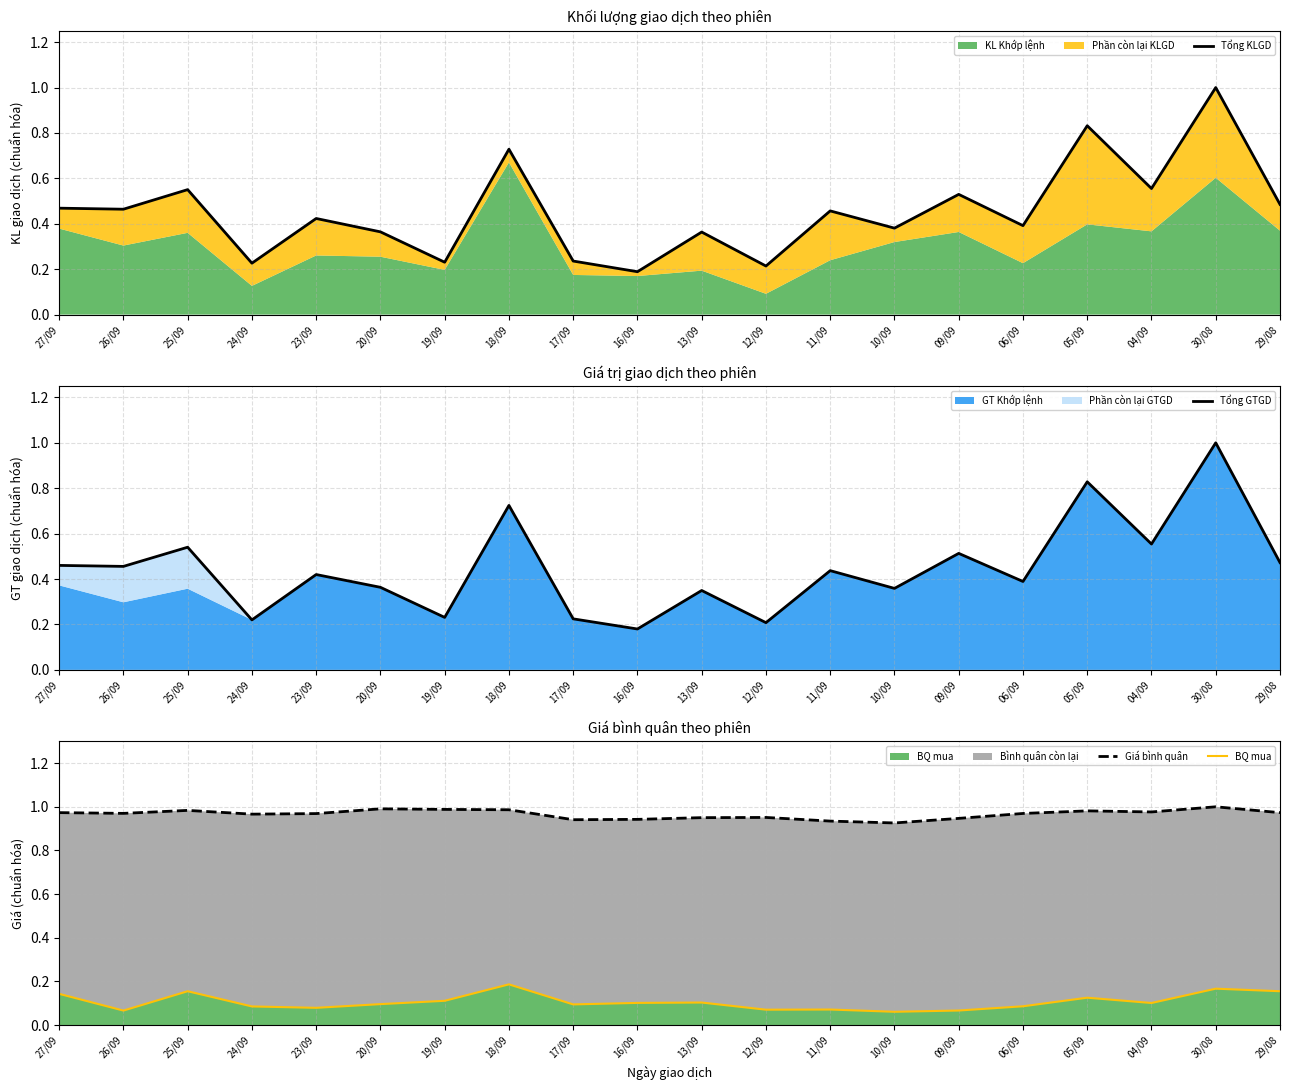

What is the spread (max minus min) of values at 05/09?

0.9